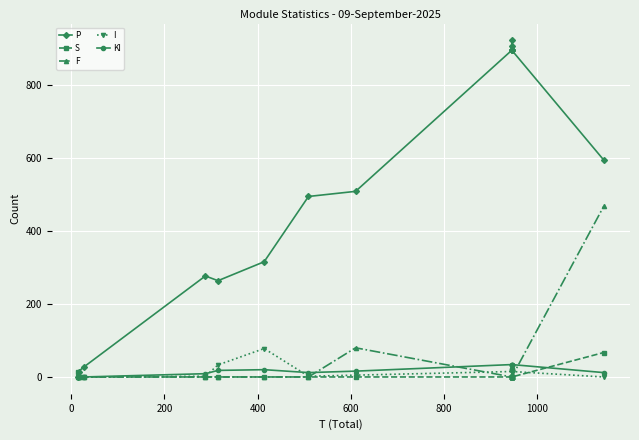

True or false: F has more than 2 points higher than both neighbors.

False